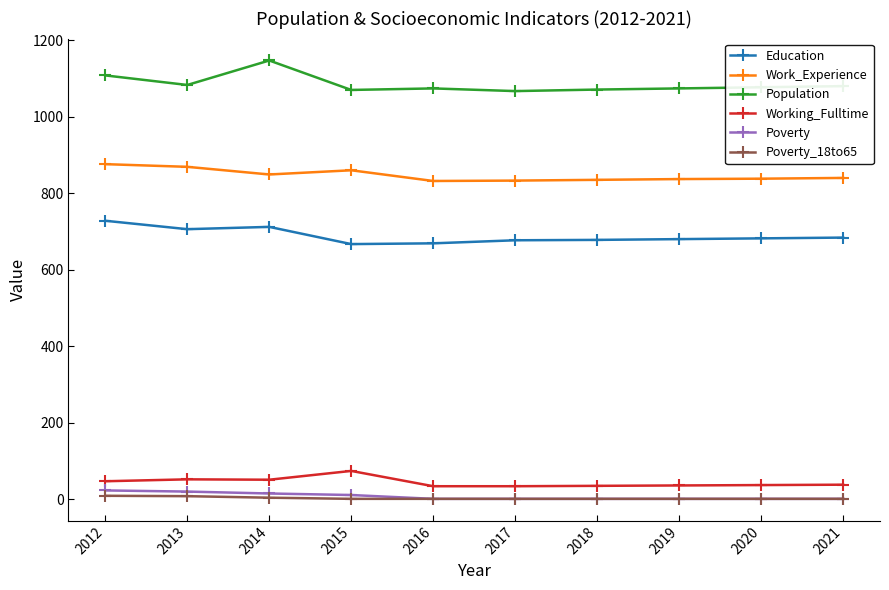

True or false: Working_Fulltime and Poverty intersect in this chart.

False